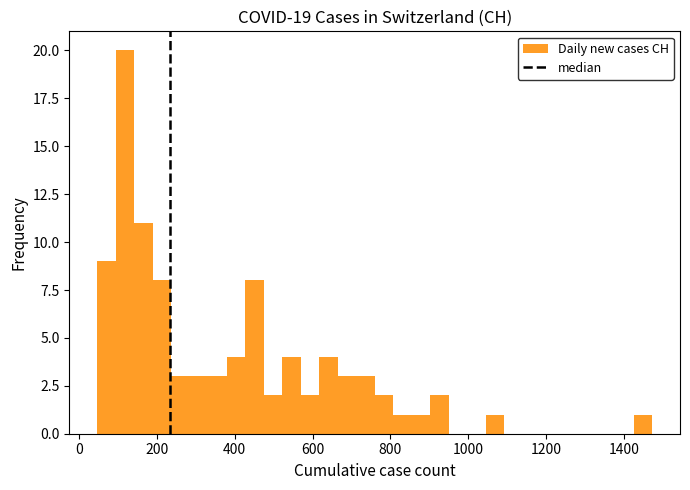

Read against the x-axis, roughly where is the centre of the tallest bar?

120